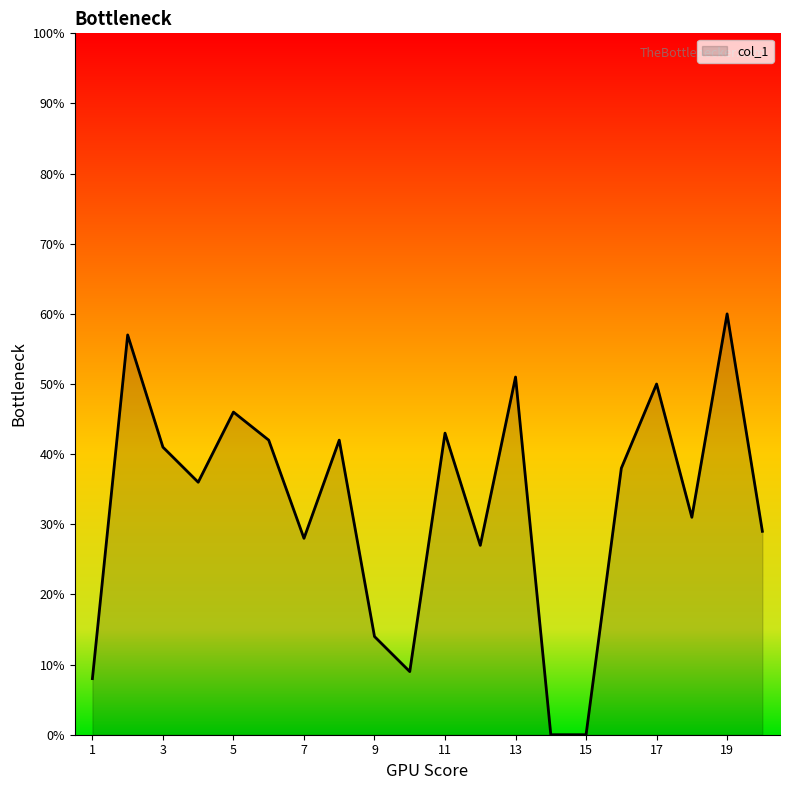

What is the maximum value shown in the chart?

60